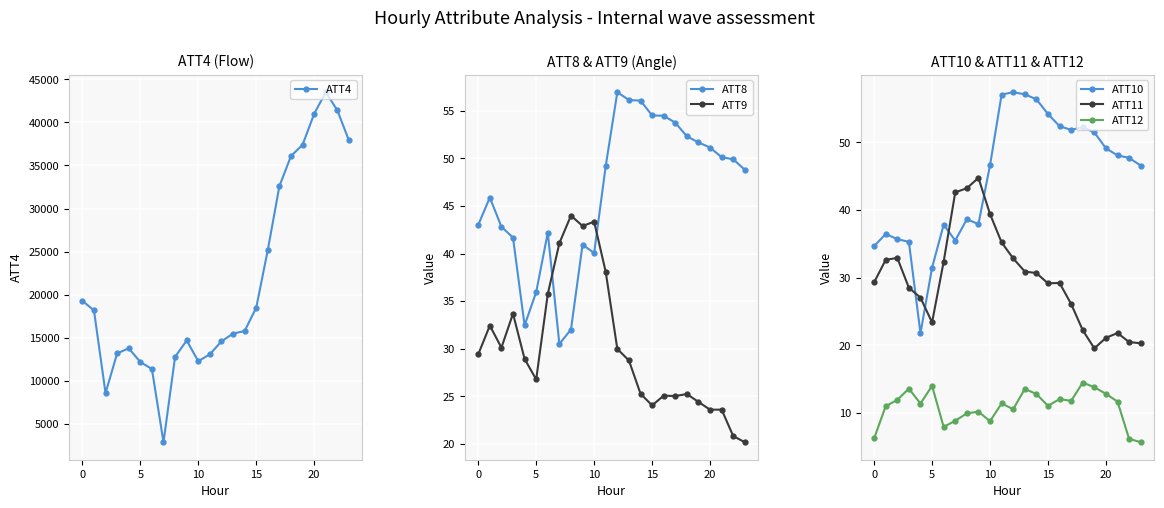

How many values in the ATT10 series are below 47?

12